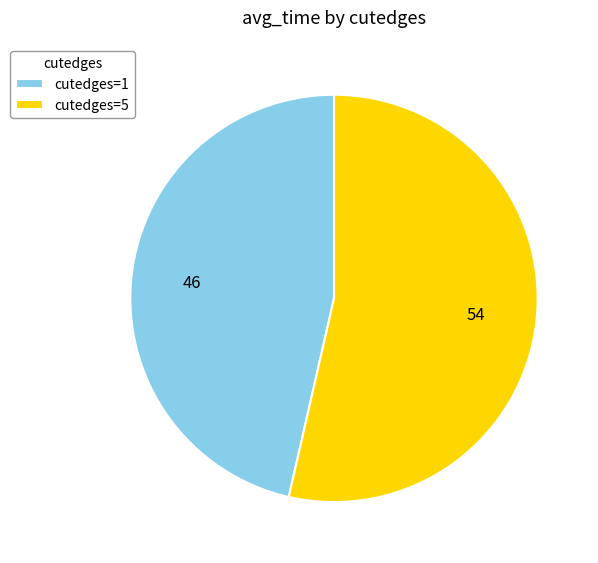

Does cutedges=5 represent more than half of the total?

Yes